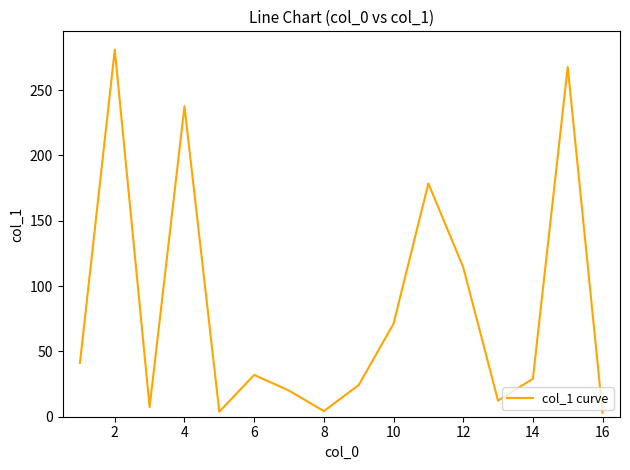

What is the greatest value displayed?

281.0